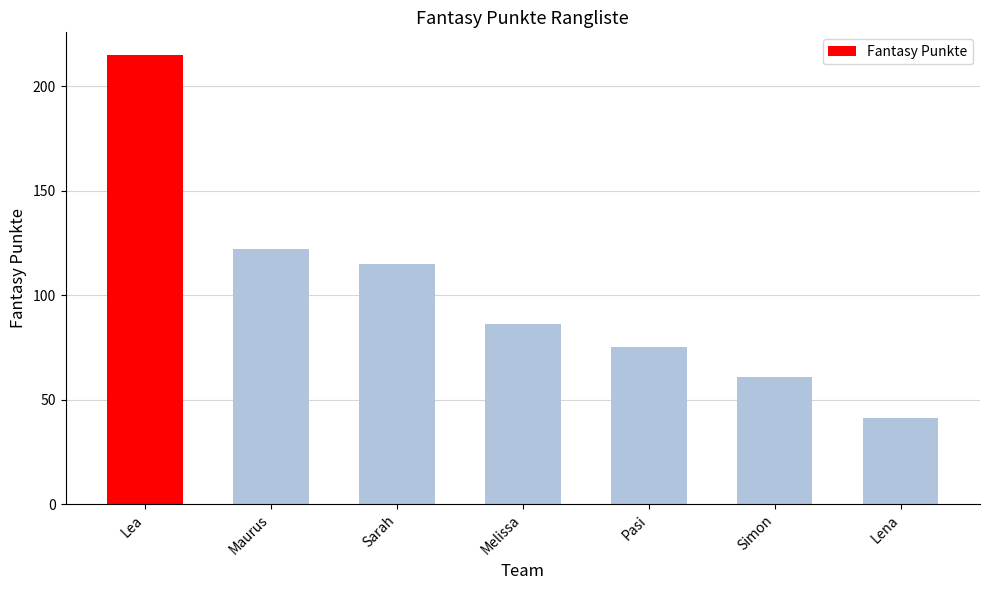

What is the difference between the maximum and minimum values?

174